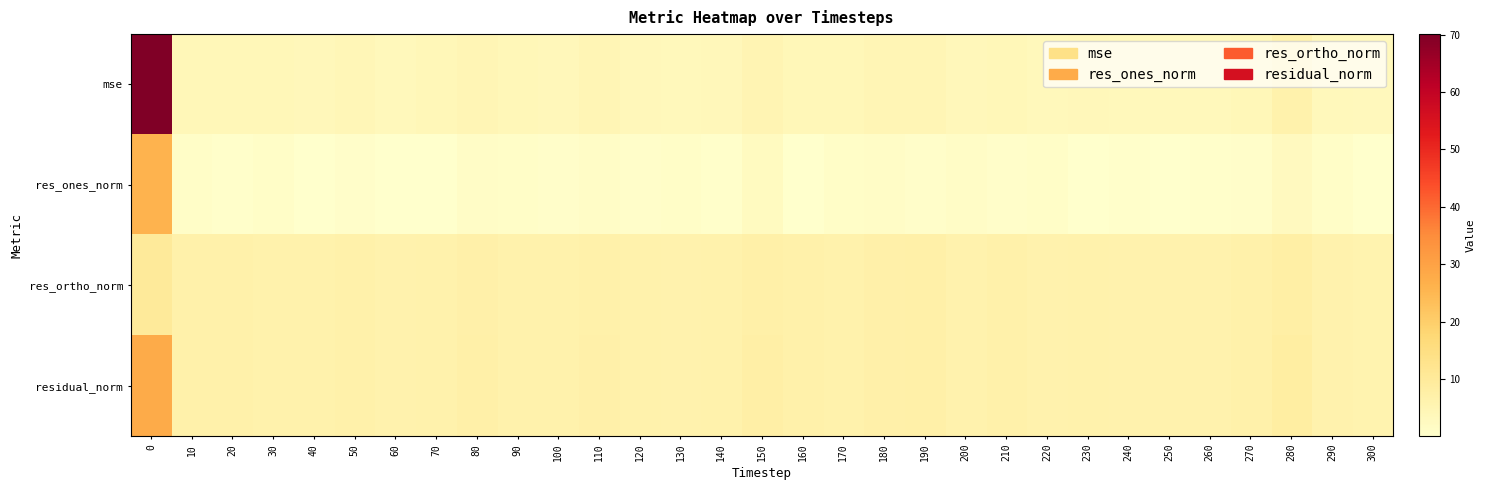

Reading left to right, transcribe all the data shown in this chart.

mse: 0=70.1	10=4.0	20=4.0	30=3.9	40=3.7	50=4.2	60=3.3	70=3.9	80=4.6	90=3.9	100=3.7	110=4.4	120=3.8	130=3.5	140=3.8	150=5.1	160=4.0	170=3.9	180=4.5	190=4.7	200=3.6	210=4.1	220=3.5	230=3.7	240=3.4	250=3.3	260=3.4	270=4.1	280=6.4	290=3.5	300=3.3
res_ones_norm: 0=25.9	10=1.0	20=0.4	30=0.9	40=0.1	50=0.6	60=0.2	70=0.0	80=1.2	90=0.9	100=0.7	110=1.4	120=0.7	130=0.9	140=0.4	150=2.3	160=0.0	170=1.0	180=1.4	190=0.6	200=1.3	210=0.6	220=1.0	230=0.2	240=0.6	250=0.2	260=0.3	270=0.6	280=2.6	290=0.9	300=0.2
res_ortho_norm: 0=9.9	10=6.6	20=6.6	30=6.5	40=6.4	50=6.7	60=6.0	70=6.5	80=7.1	90=6.4	100=6.3	110=6.8	120=6.4	130=6.1	140=6.5	150=7.2	160=6.6	170=6.5	180=6.9	190=7.1	200=6.1	210=6.7	220=6.1	230=6.4	240=6.1	250=6.1	260=6.1	270=6.7	280=7.9	290=6.1	300=6.0
residual_norm: 0=27.8	10=6.7	20=6.6	30=6.5	40=6.4	50=6.8	60=6.1	70=6.5	80=7.1	90=6.5	100=6.4	110=7.0	120=6.5	130=6.2	140=6.5	150=7.5	160=6.6	170=6.5	180=7.0	190=7.2	200=6.3	210=6.7	220=6.2	230=6.4	240=6.1	250=6.1	260=6.1	270=6.7	280=8.4	290=6.2	300=6.0